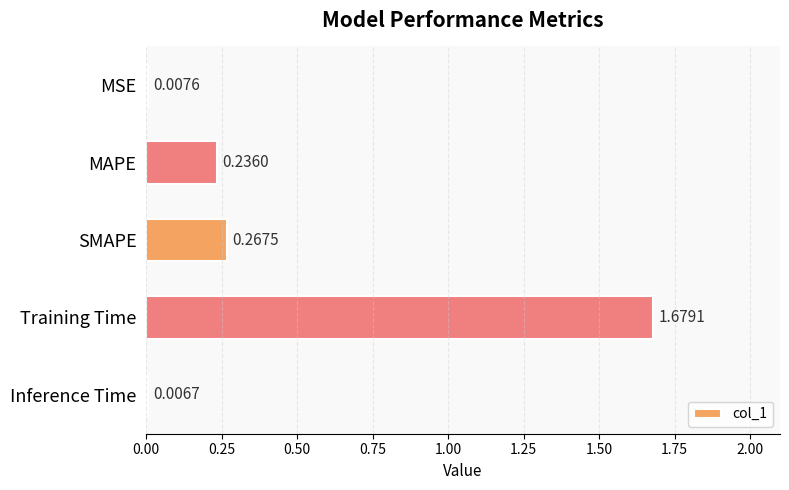

List the labels in order of value, largest first.

Training Time, SMAPE, MAPE, MSE, Inference Time